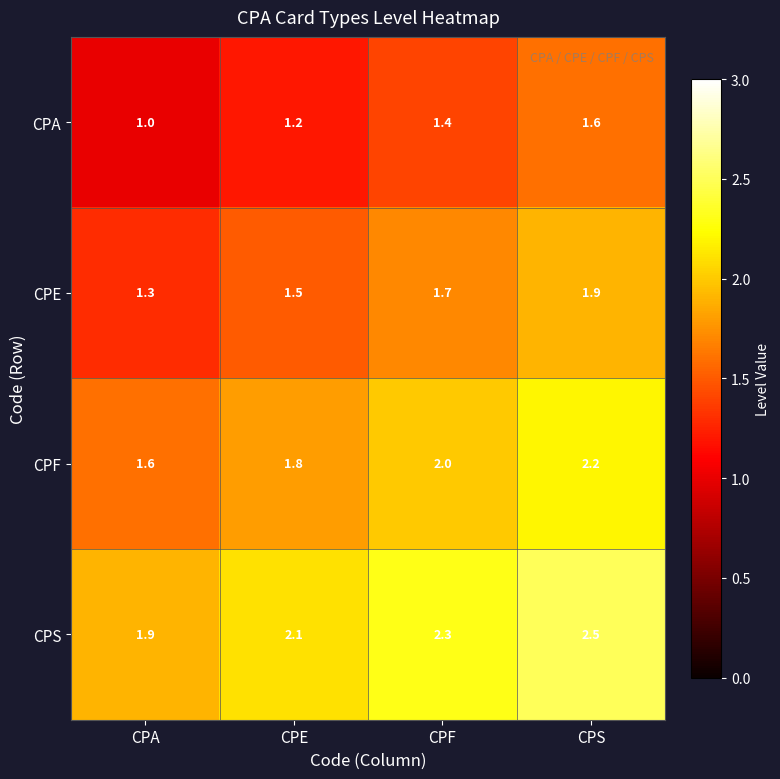

Read the CPF value at CPE.

1.8